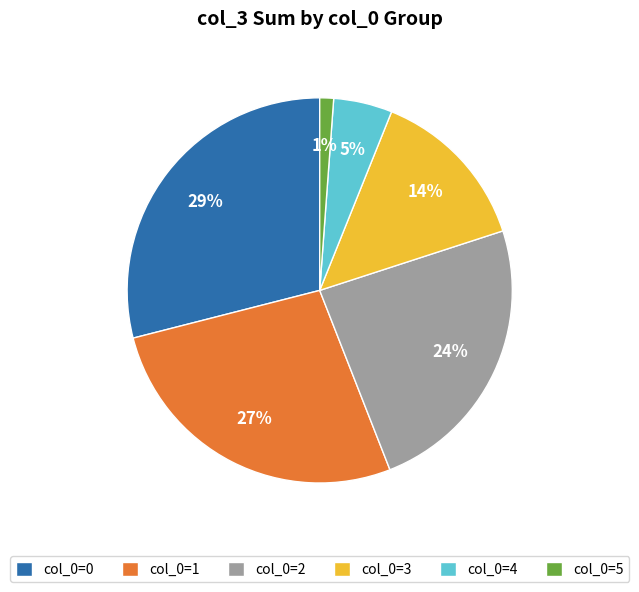

How many segments does this pie chart have?

6